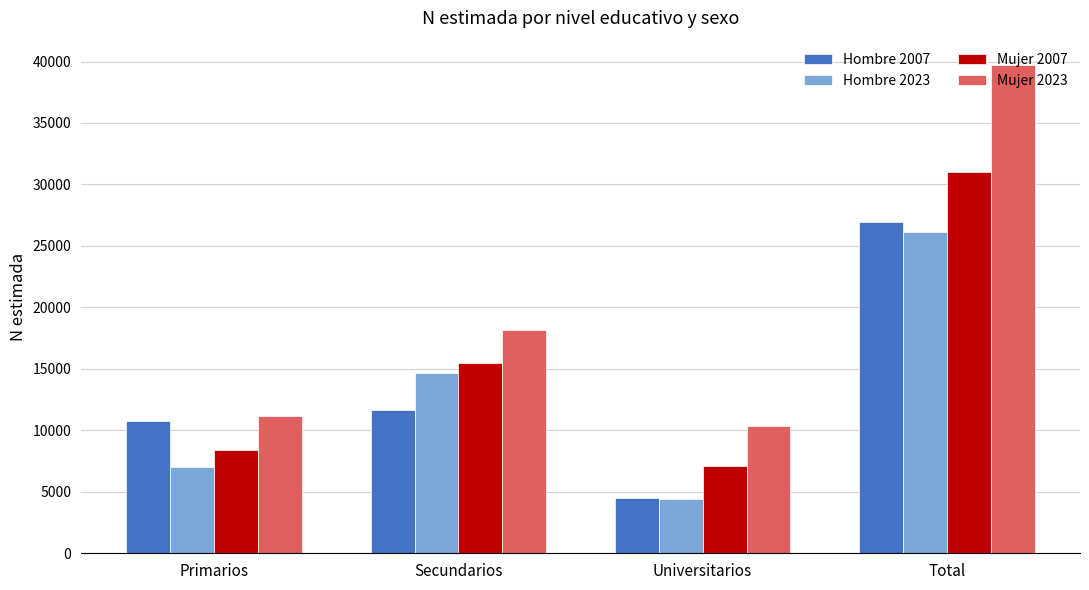

What is the label of the 3rd bar from the left?

Universitarios